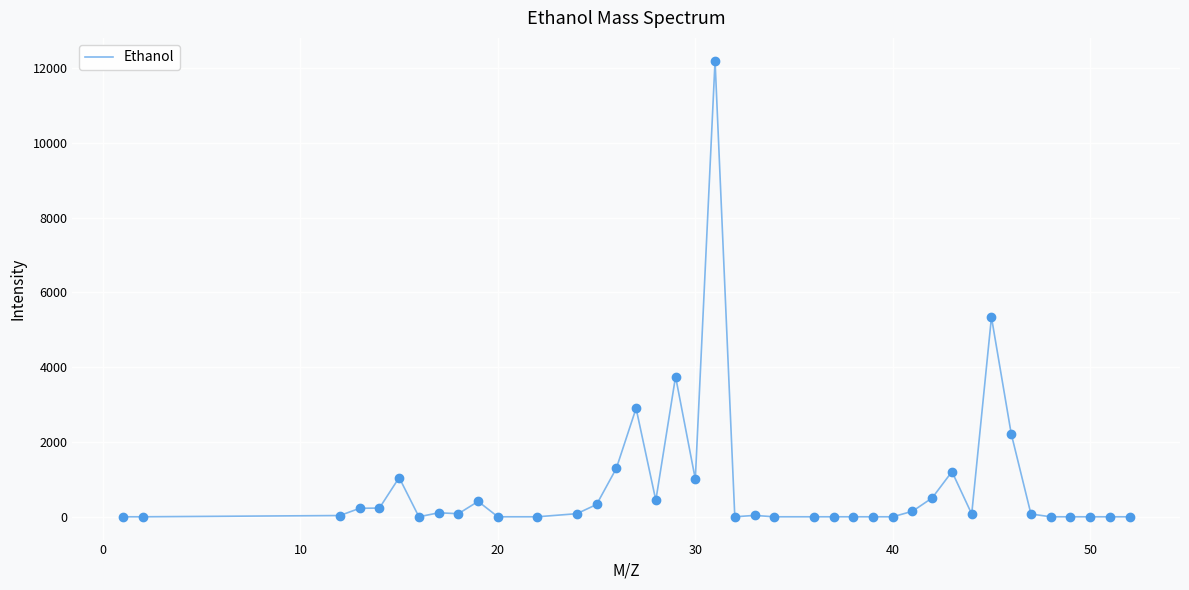

What is the greatest value displayed?

12197.6